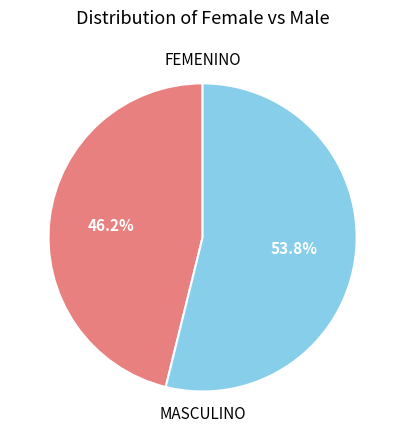

How much of the chart is everything except MASCULINO?

46.2%